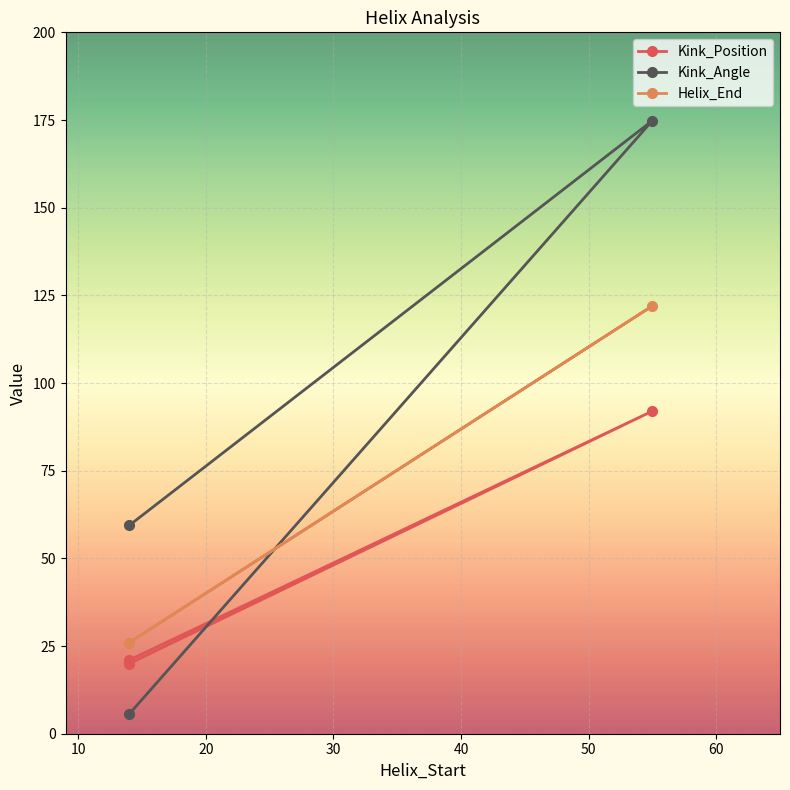

What is the value of the Helix_End point at the 3rd from the left?

26.0